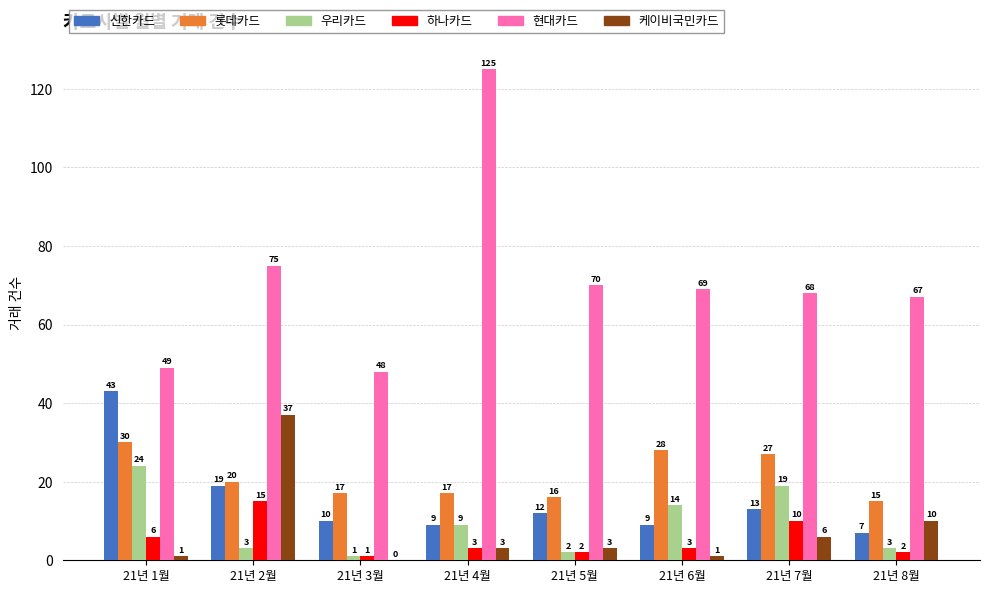

How many series are shown in this chart?

6